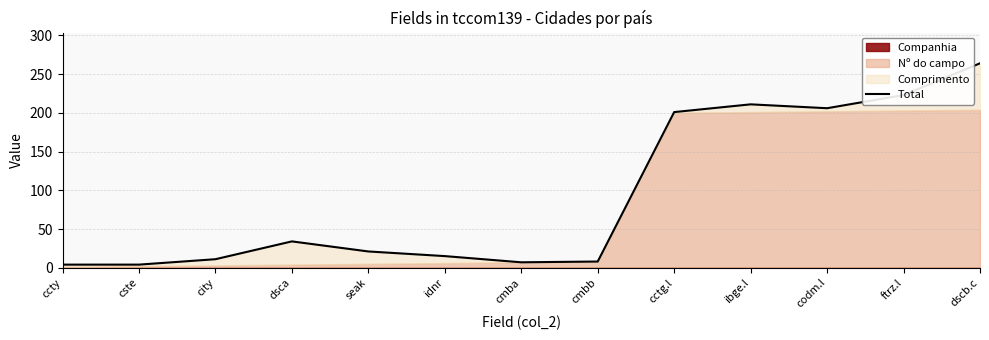

Where does the data first go above 21?

dsca